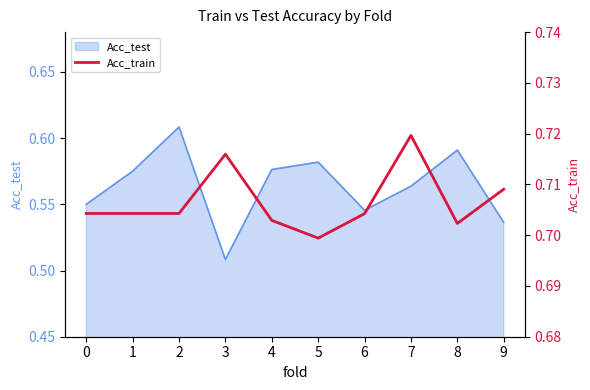

The value at 0 is 0.7. True or false?

True